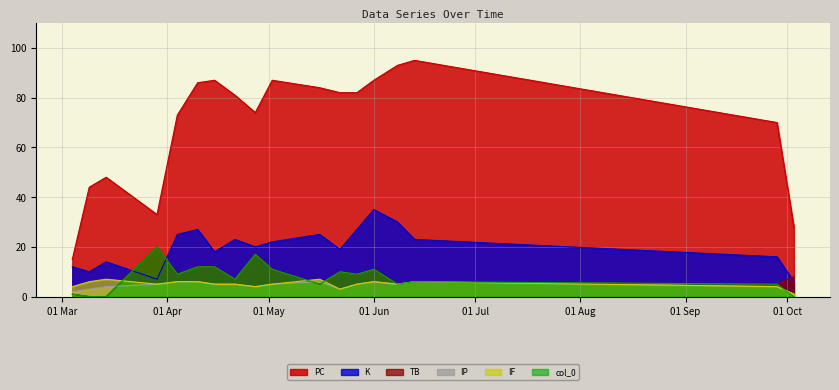

What is the greatest value displayed?

95